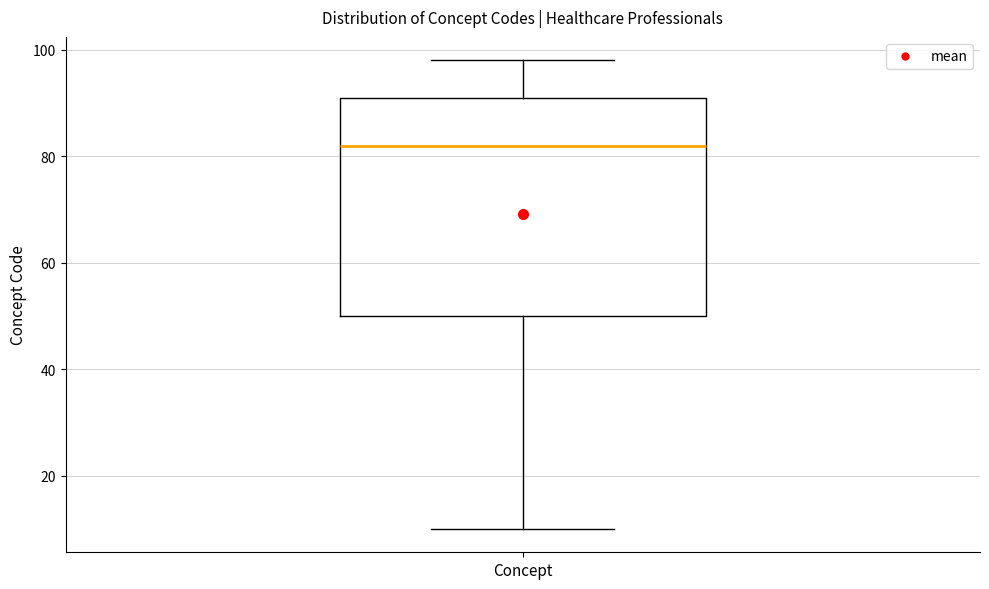

Transcribe this box plot: give where the median line is, the range the box spans, and where the two whiskers end, as read against the y-axis. The values are not printed on the chart, so give them approximately, as read against the axis.

median 82, box 50 to 92, whiskers 10 to 98